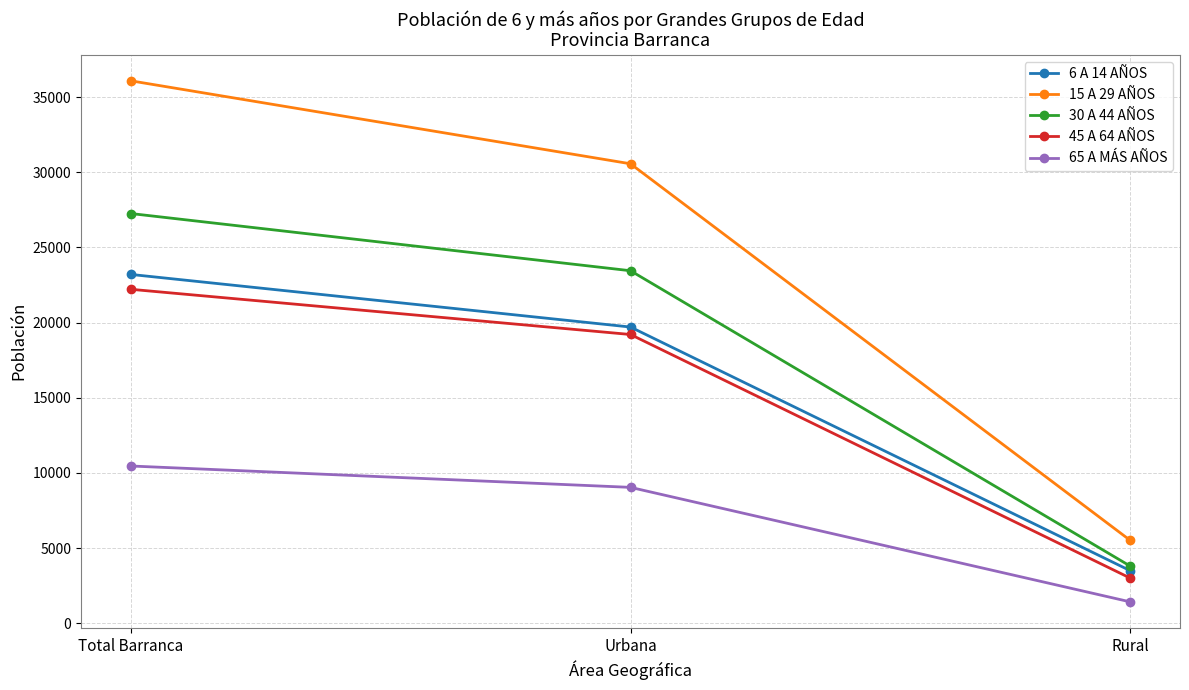

What is the difference between the 6 A 14 AÑOS values at Rural and Total Barranca?

19704